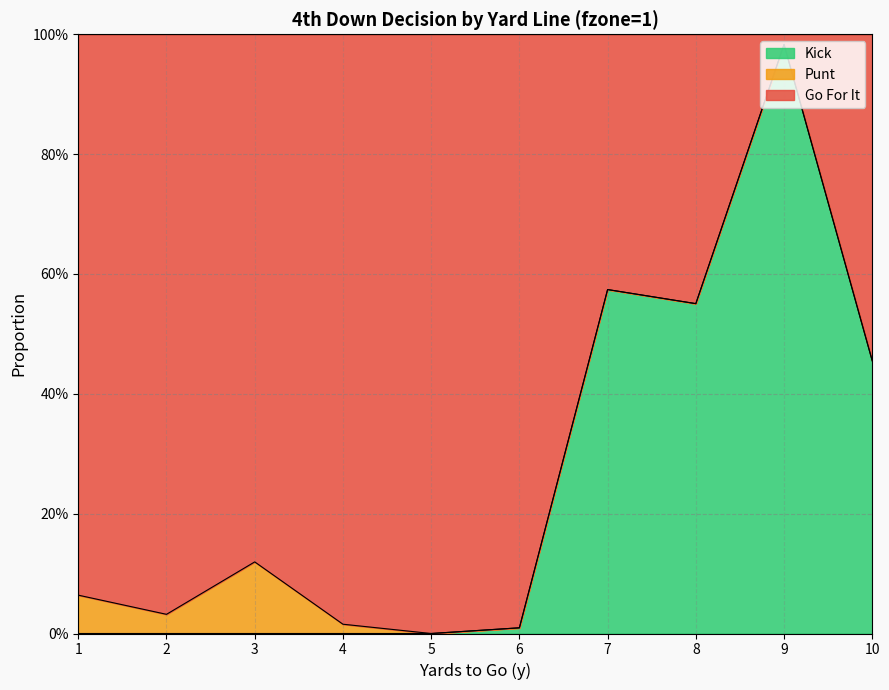

What is the sum of the kick values at 8 and 3?

0.6